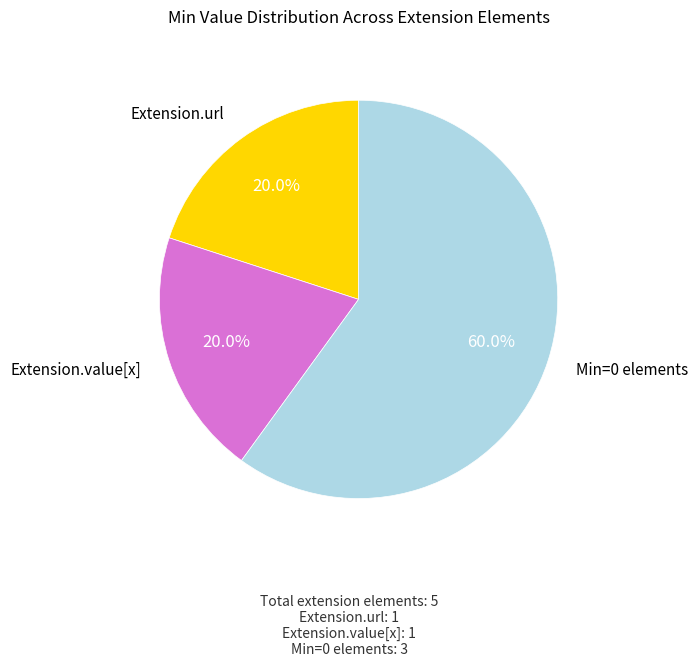

Is there any slice that represents more than half of the pie?

Yes